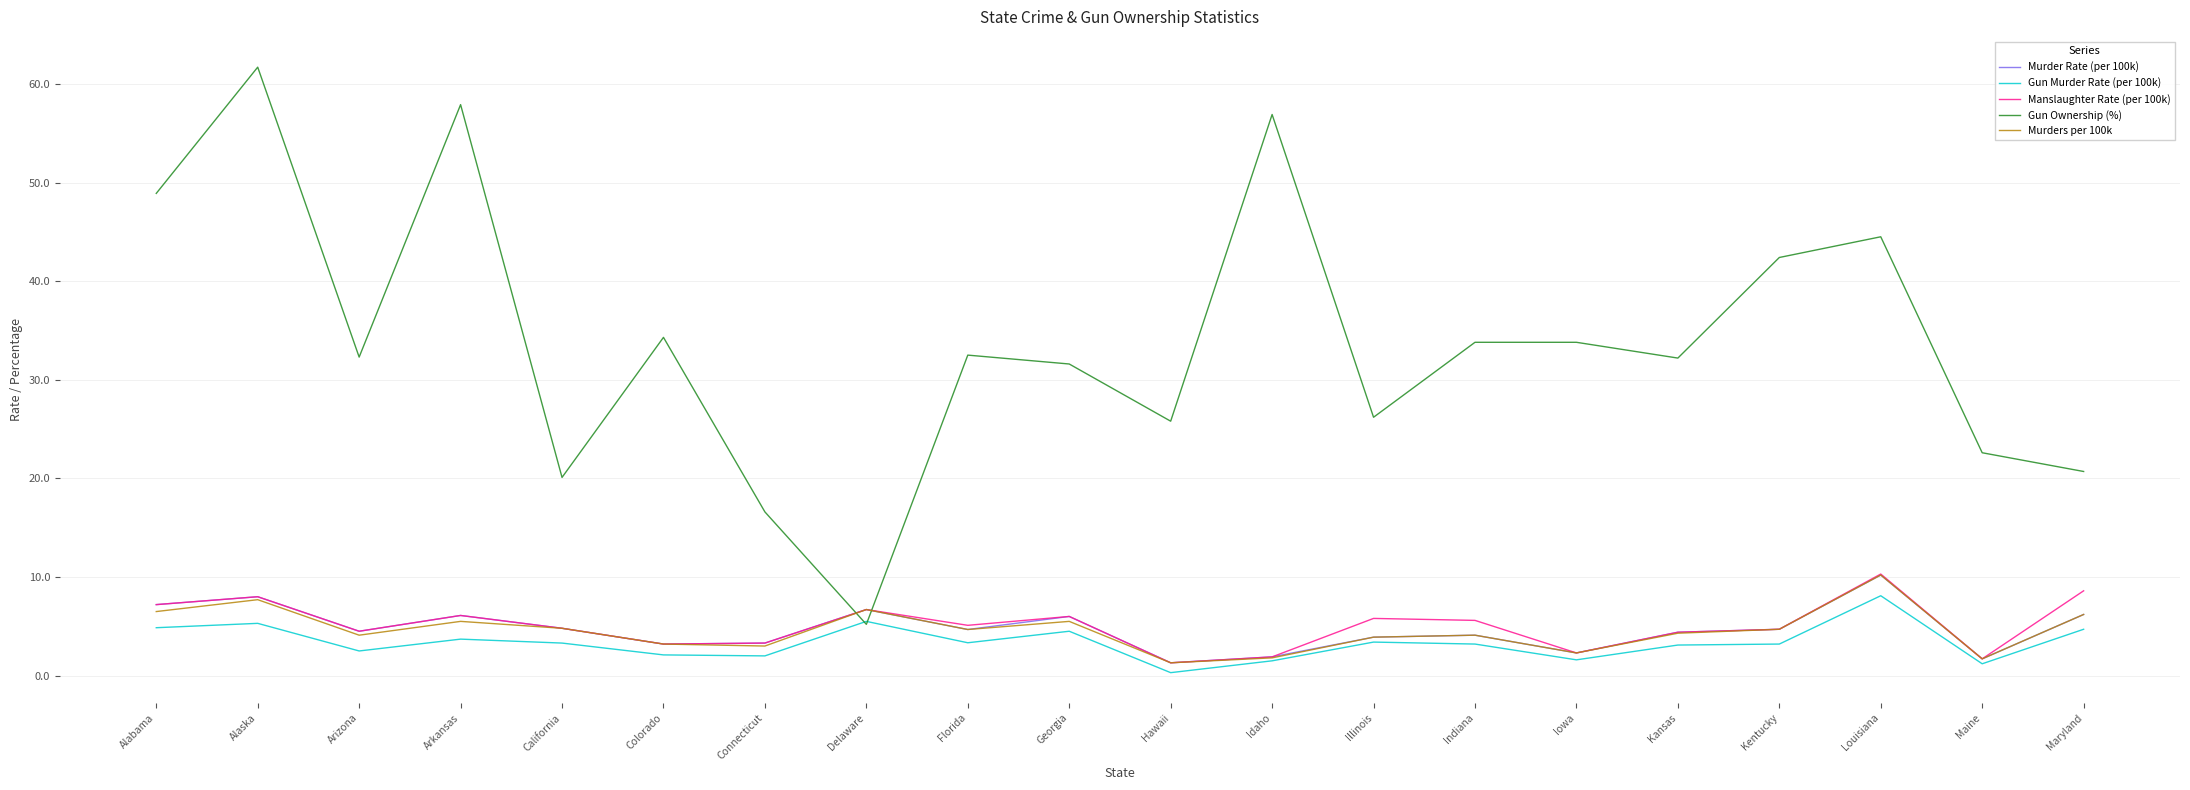

At which category is the sum across all series the highest?

Alaska